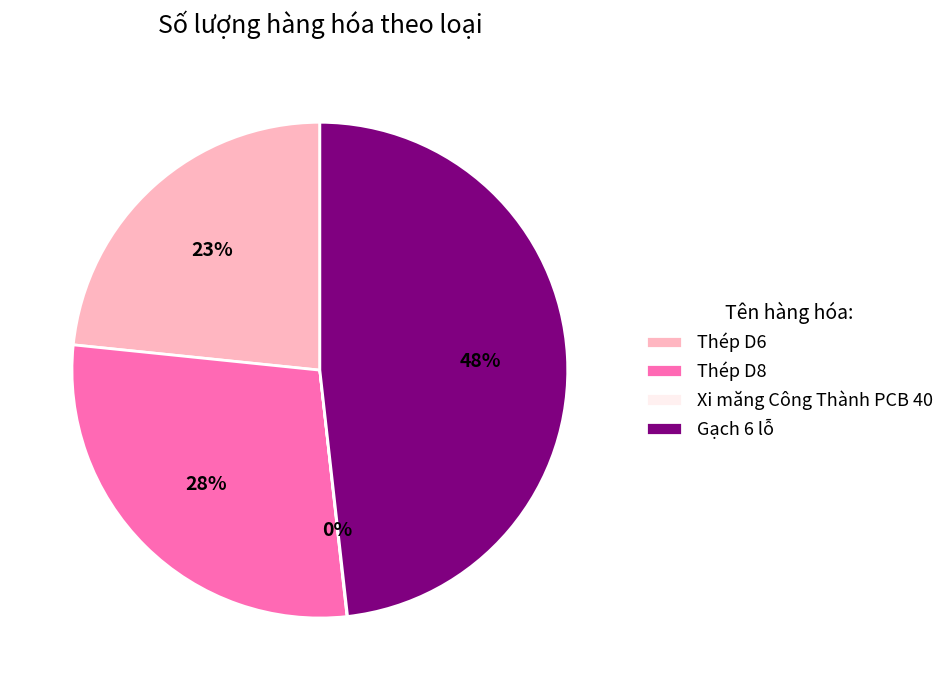

Combined, do Thép D6 and Thép D8 account for over 50%?

Yes